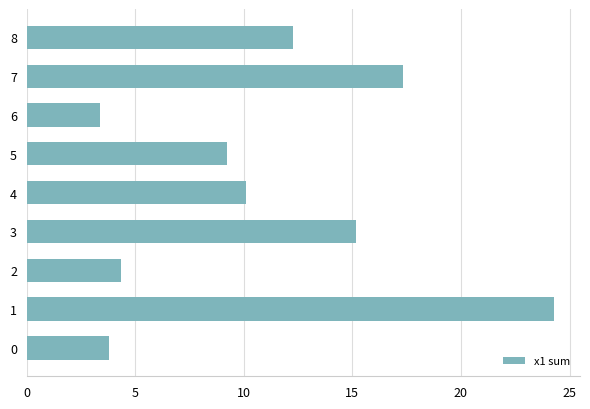

At which label is the value closest to 13?

8